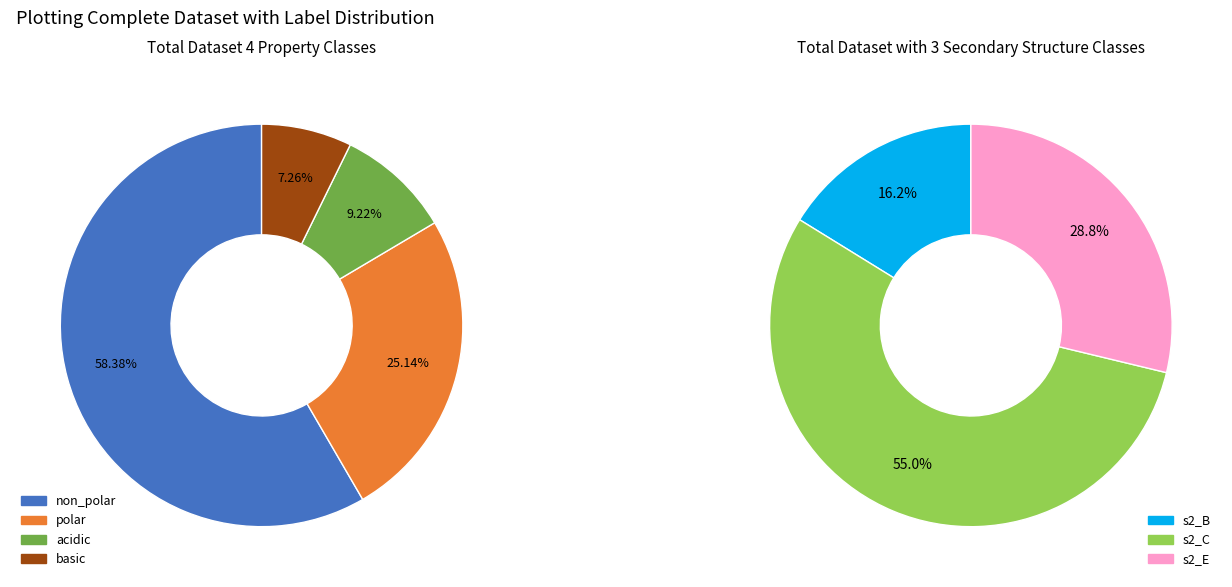

What percentage is the basic slice, to the nearest percent?

7%